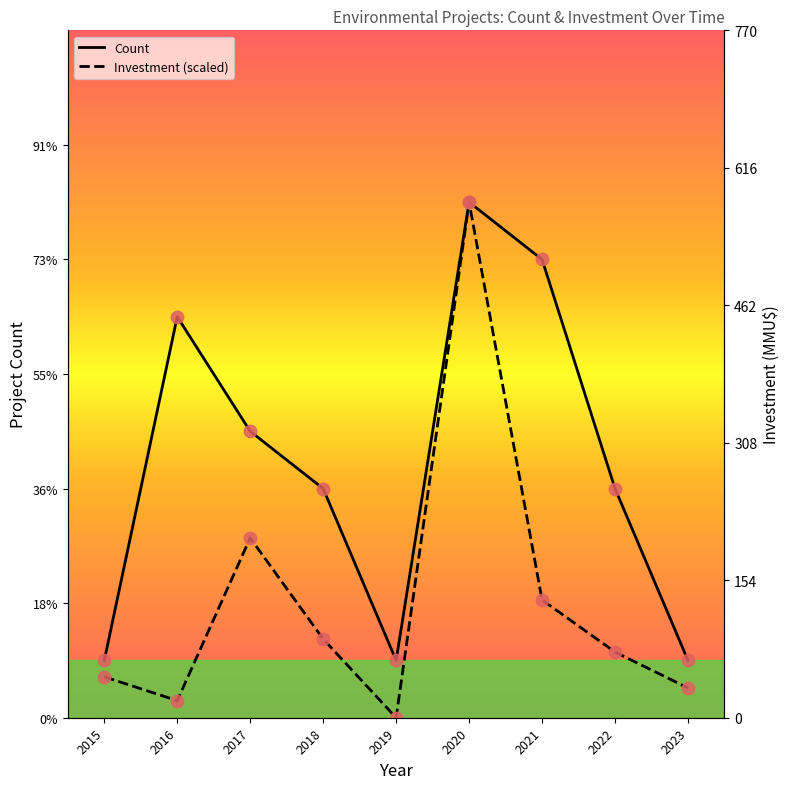

Which series reaches the minimum Y coordinate?

Investment (scaled)